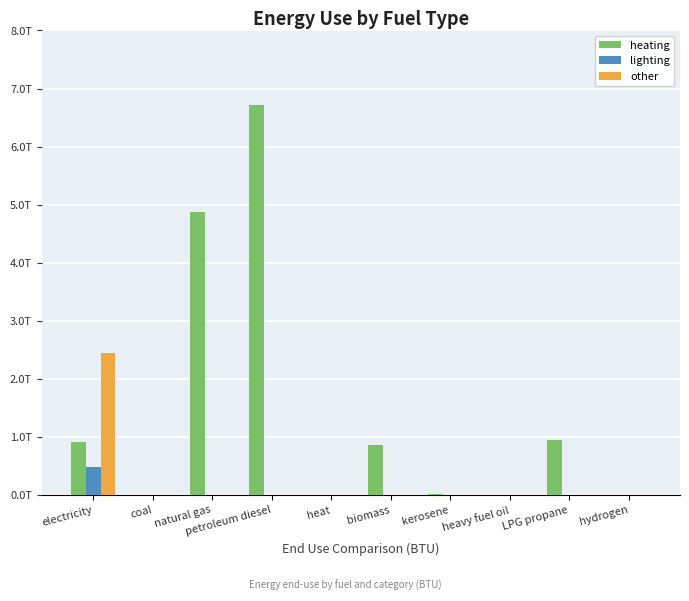

At LPG propane, list the series in order from smallest to largest.

lighting, other, heating